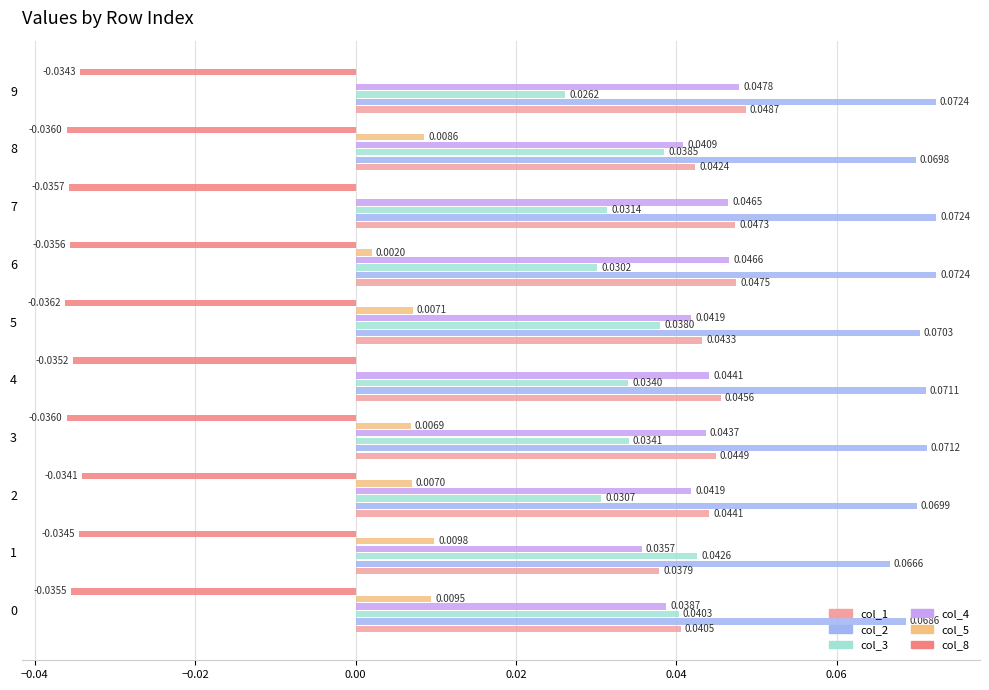

Where is col_2 nearest to the value 0?

1